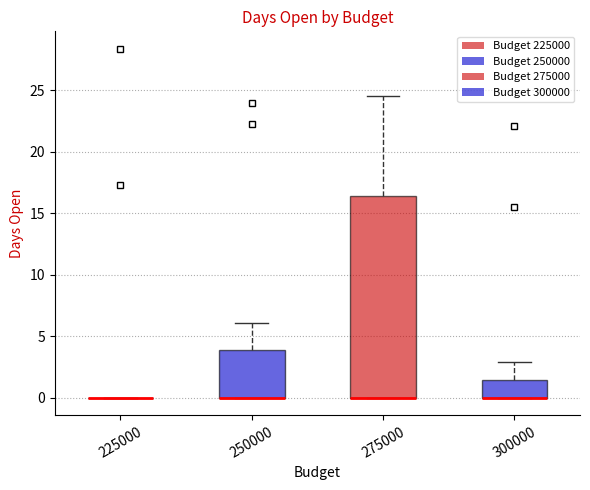

Comparing the boxes themselves (not the whiskers), which one is the tallest?

275000